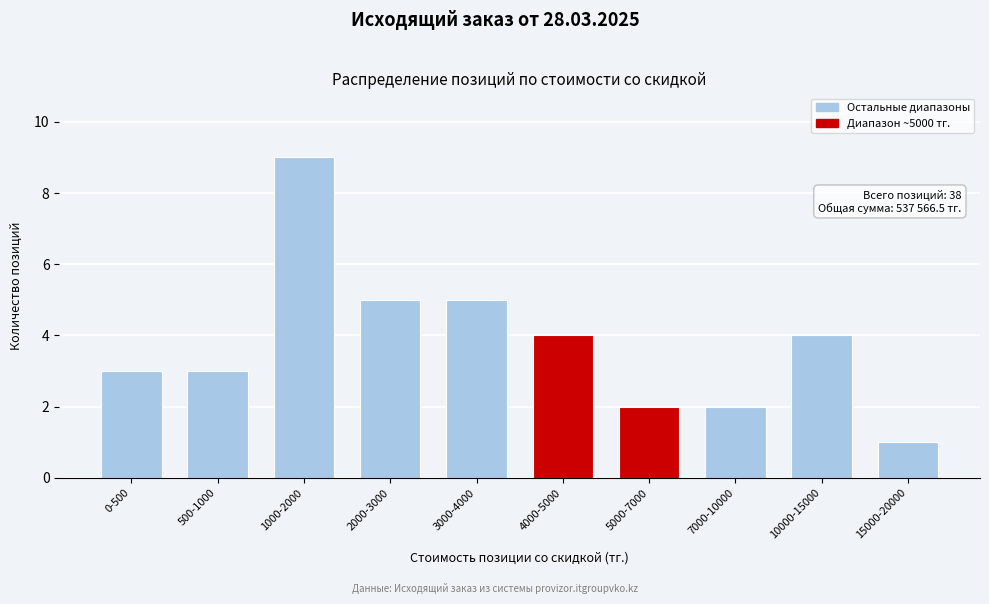

Reading left to right, transcribe all the data shown in this chart.

3	3	9	5	5	4	2	2	4	1